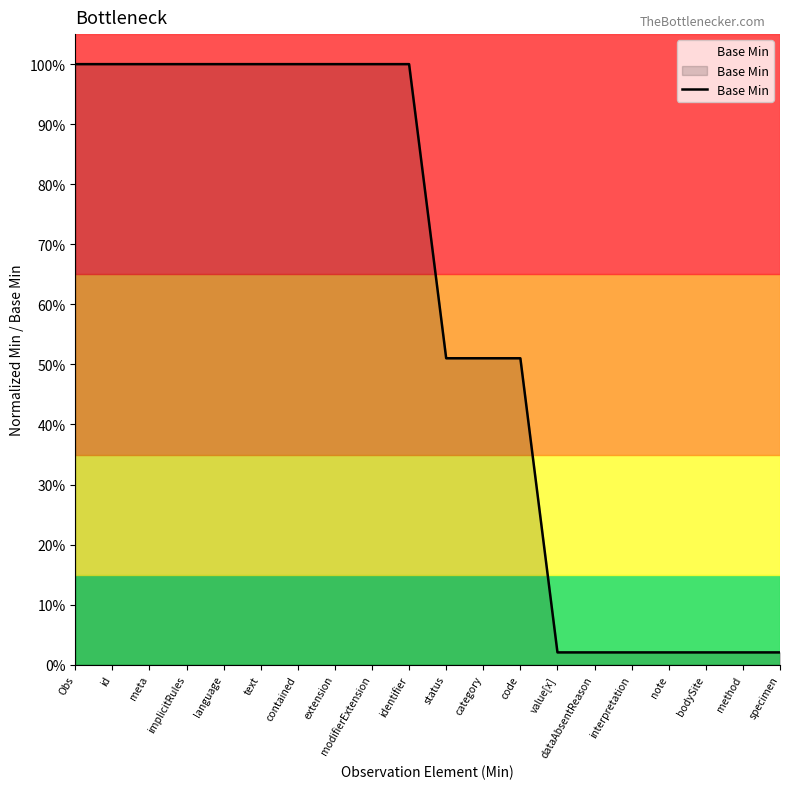

Does the chart display data point markers on the line(s)?

No